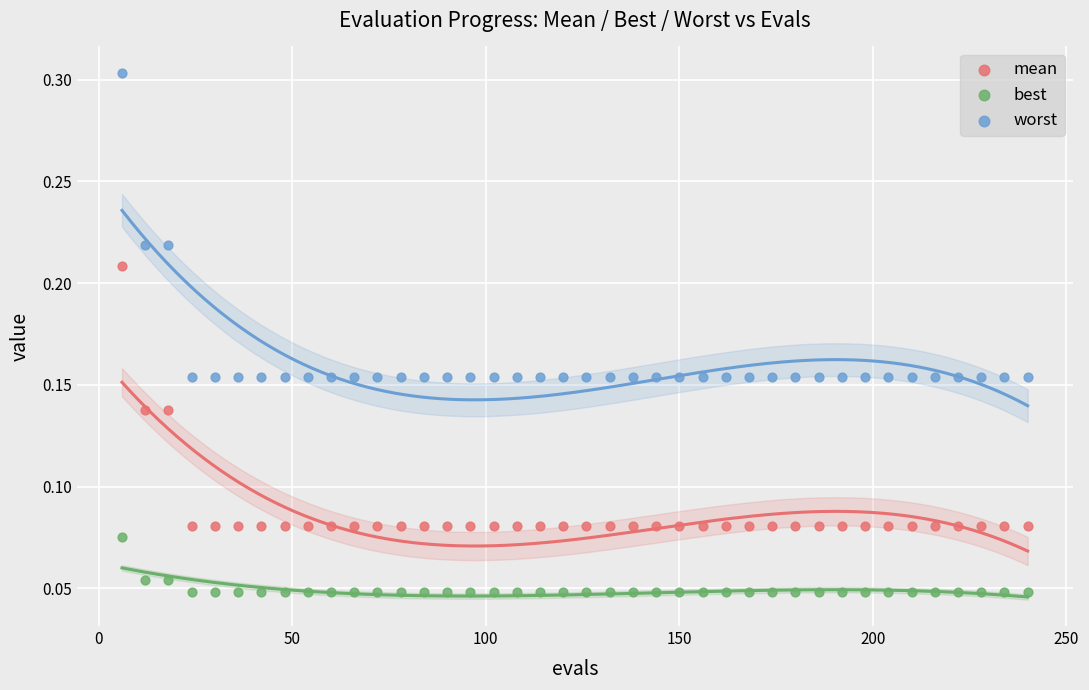

Which series reaches the minimum Y coordinate?

best